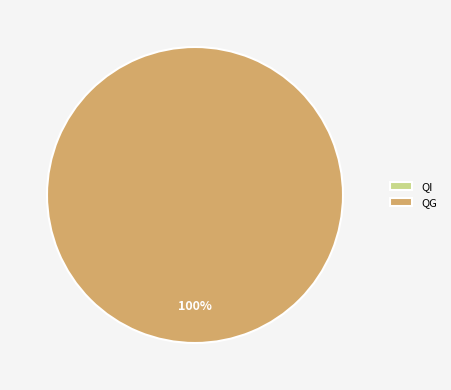

Count the number of slices in the pie.

2